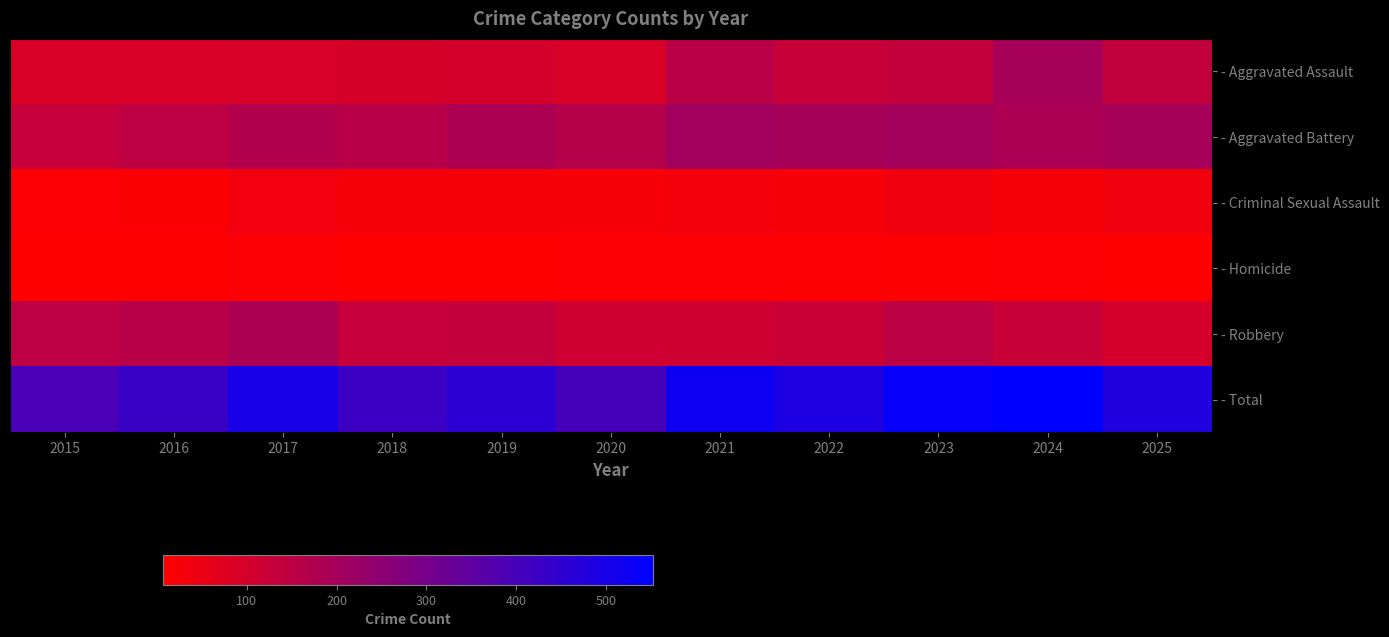

Which label corresponds to the smallest value in the chart?

2015